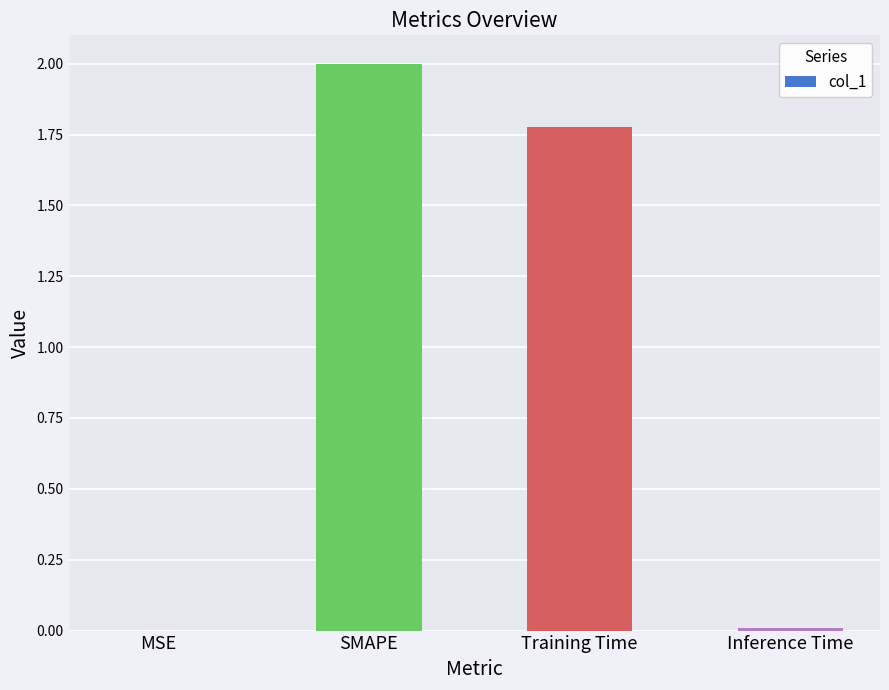

Where does the data first go above 1?

SMAPE